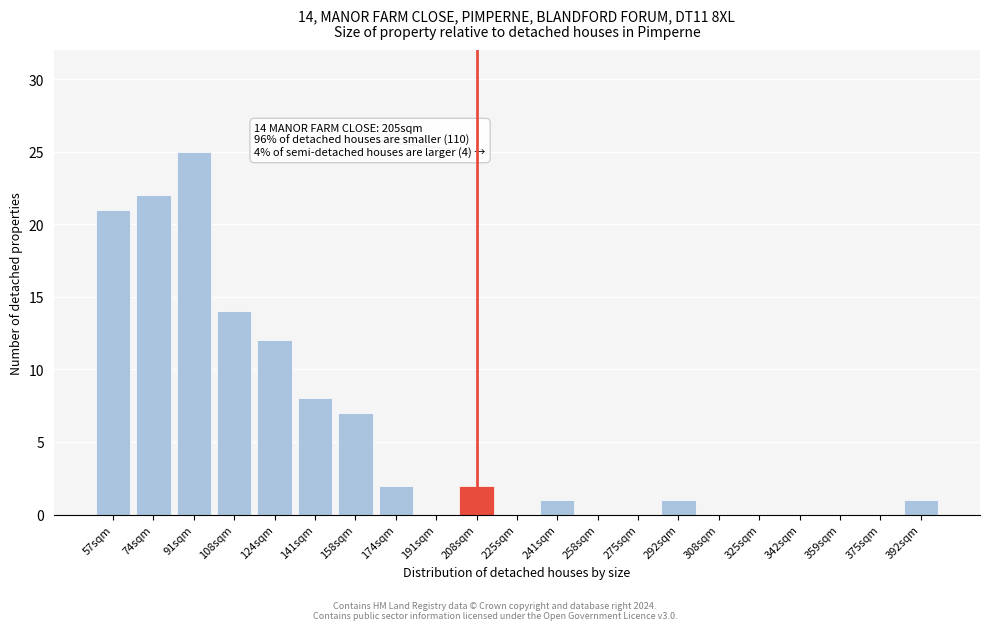

Reading left to right, list all the values displayed in this chart.

57sqm=21	74sqm=22	91sqm=25	108sqm=14	124sqm=12	141sqm=8	158sqm=7	174sqm=2	191sqm=0	208sqm=2	225sqm=0	241sqm=1	258sqm=0	275sqm=0	292sqm=1	308sqm=0	325sqm=0	342sqm=0	359sqm=0	375sqm=0	392sqm=1